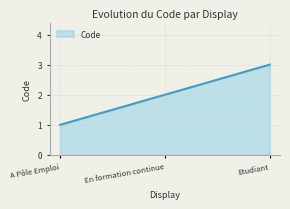

Does the chart display data point markers on the line(s)?

No